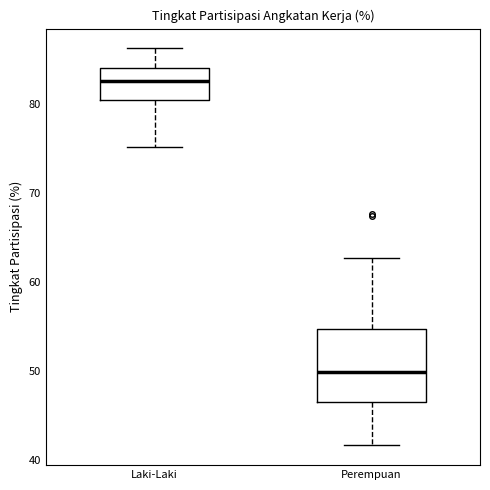

Where does the upper whisker of the box for Laki-Laki end on the y-axis? The values are not printed on the chart, so give them approximately, as read against the axis.

86